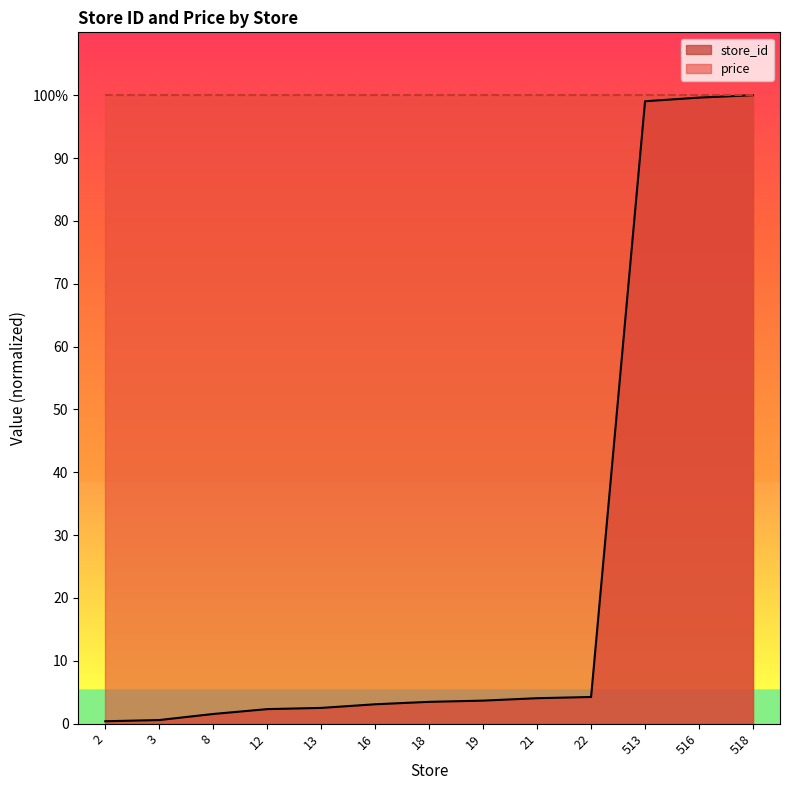

Between 513 and 516, which is larger?

516